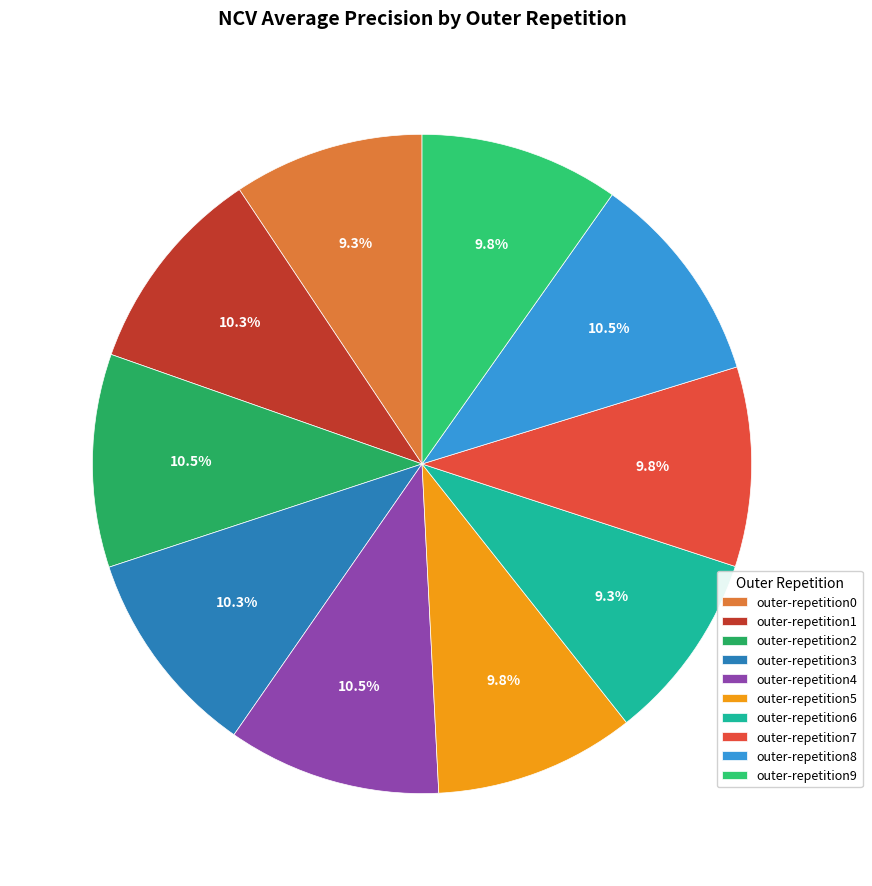

What percentage is the outer-repetition1 slice, to the nearest percent?

10%